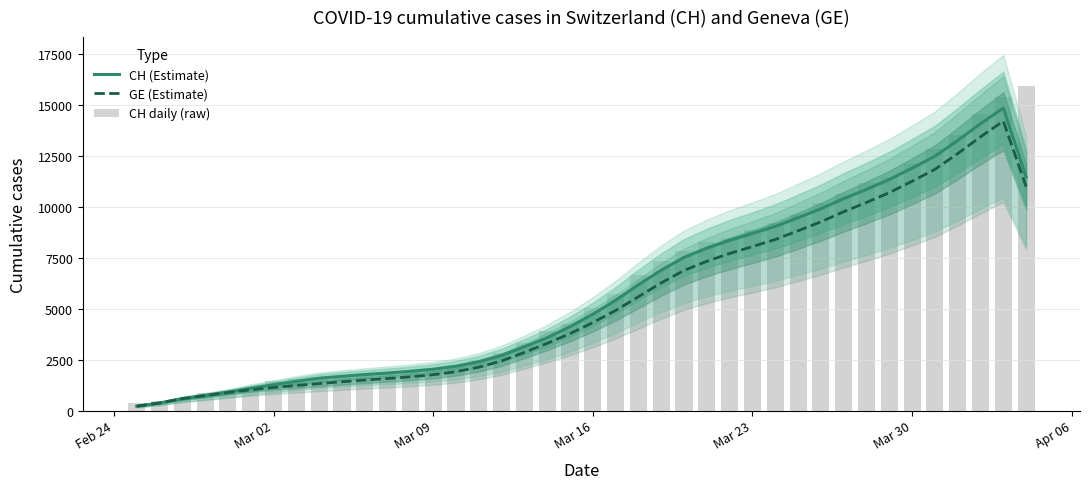

What are all the series names shown in the legend?

CH (Estimate), GE (Estimate), CH daily (raw)